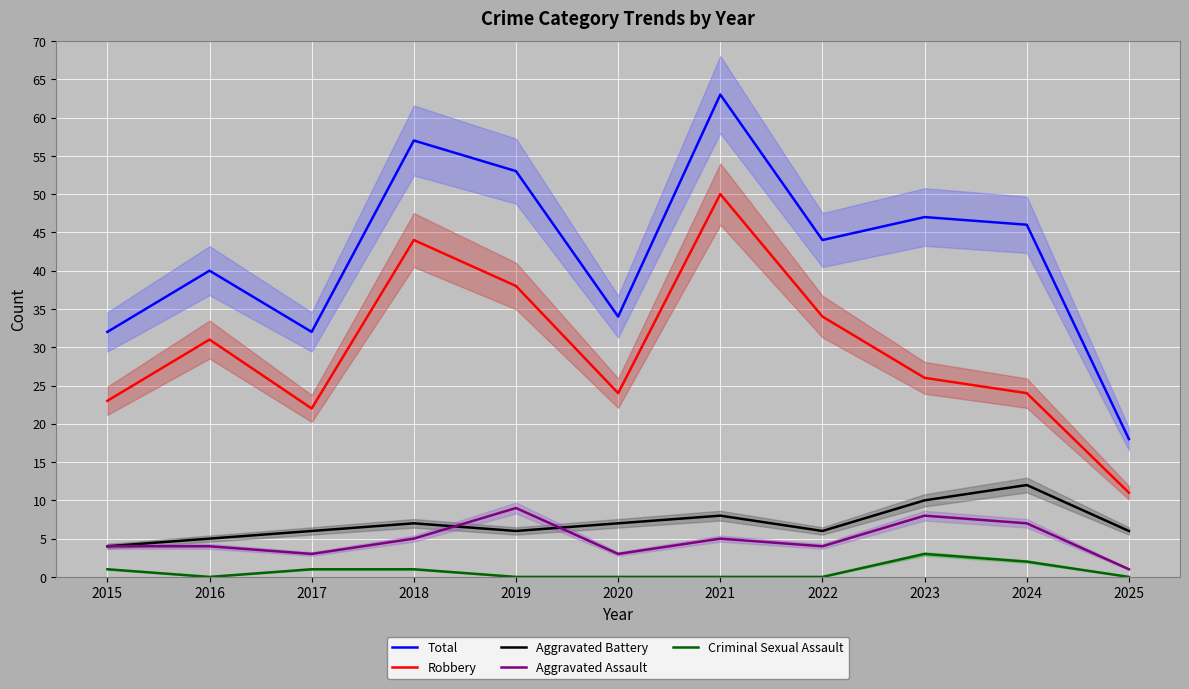

At which label is Criminal Sexual Assault closest to 1?

2015